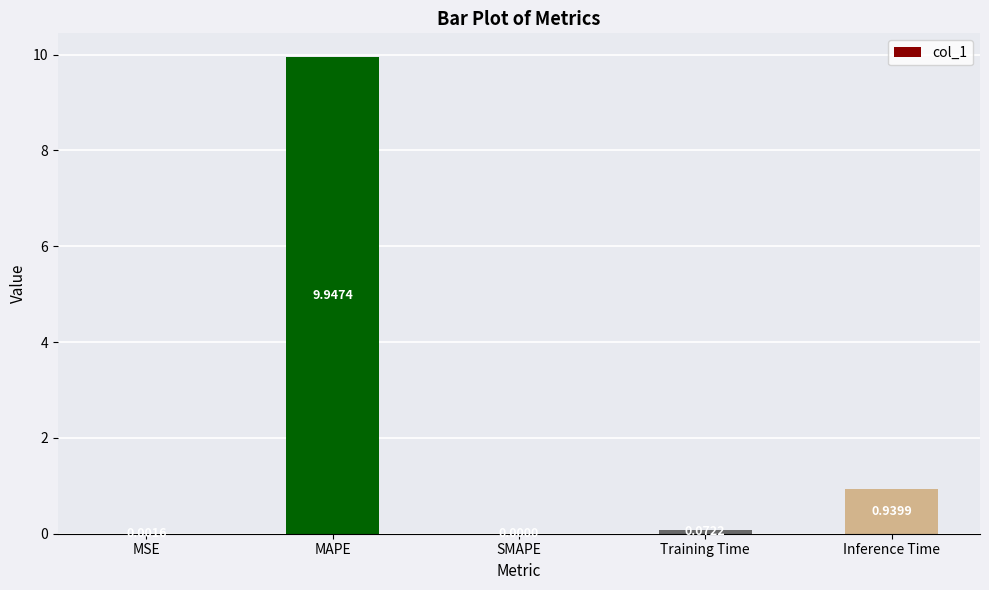

What is the change in value from MSE to MAPE?

+9.9